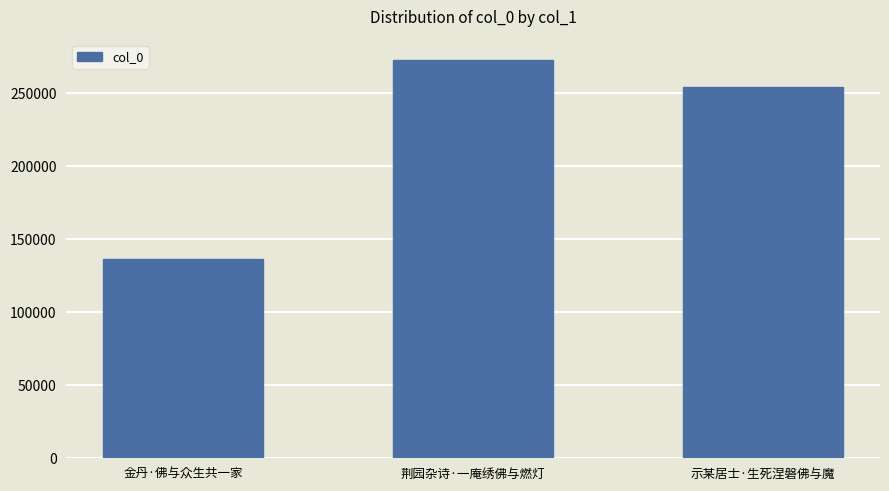

Approximately how many times larger is the value at 金丹·佛与众生共一家 compared to 荆园杂诗·一庵绣佛与燃灯?

0.5